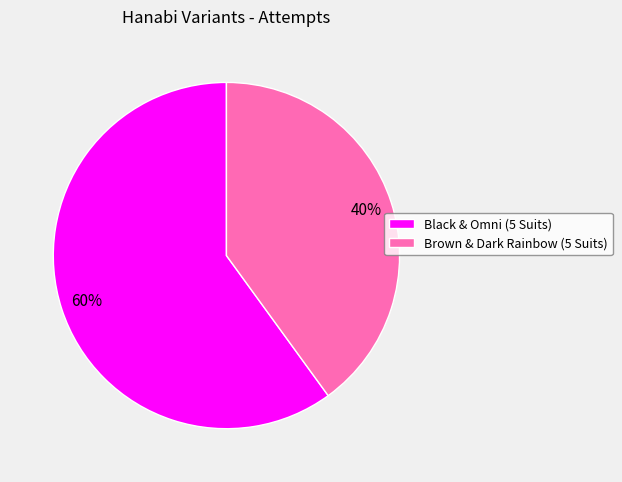

Rank the categories by value from lowest to highest.

Brown & Dark Rainbow (5 Suits), Black & Omni (5 Suits)